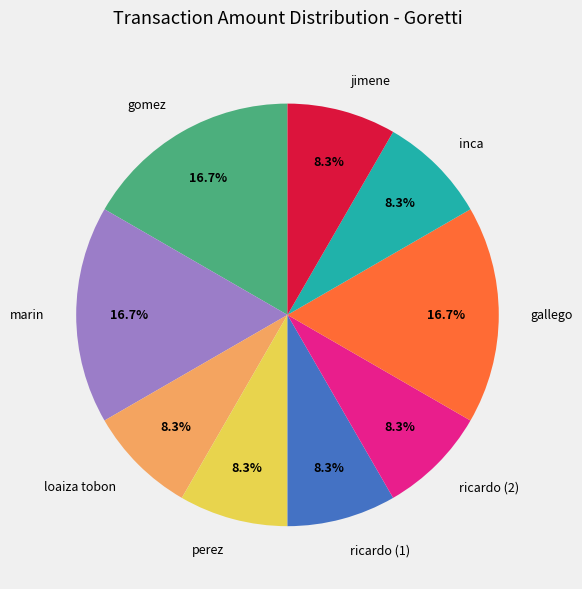

What is the ratio of the value at perez to the value at loaiza tobon?

1.0